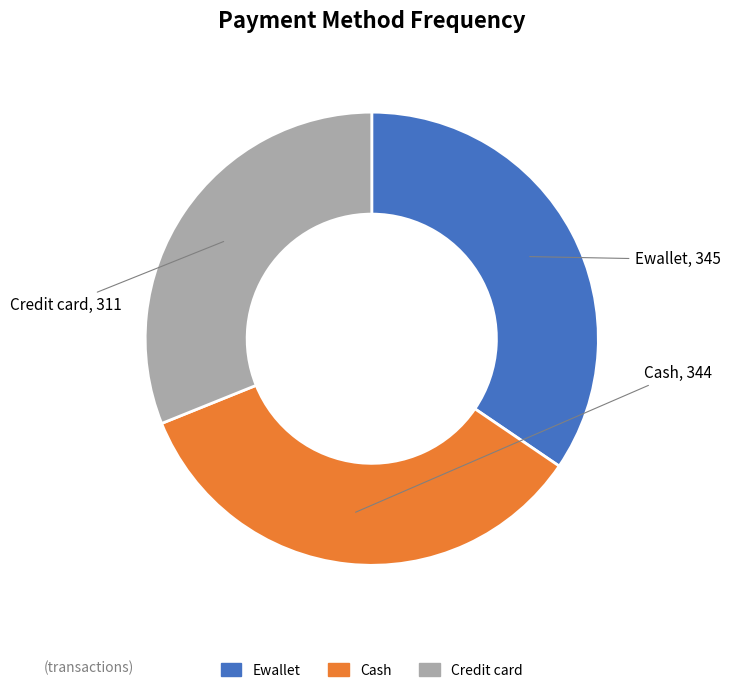

True or false: Credit card accounts for 31% of the total.

True